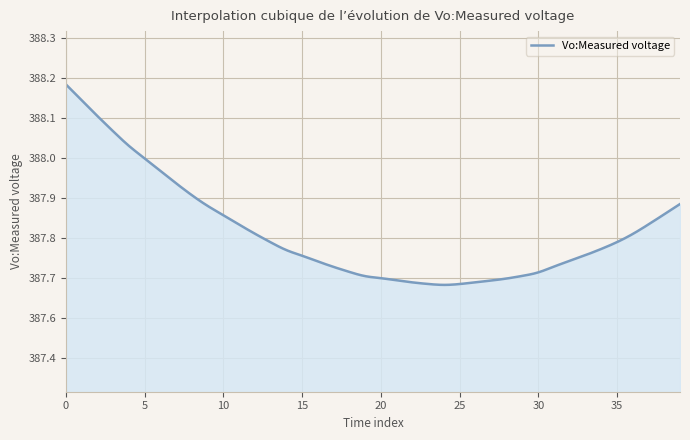

What is the sum of all values?

15511.9